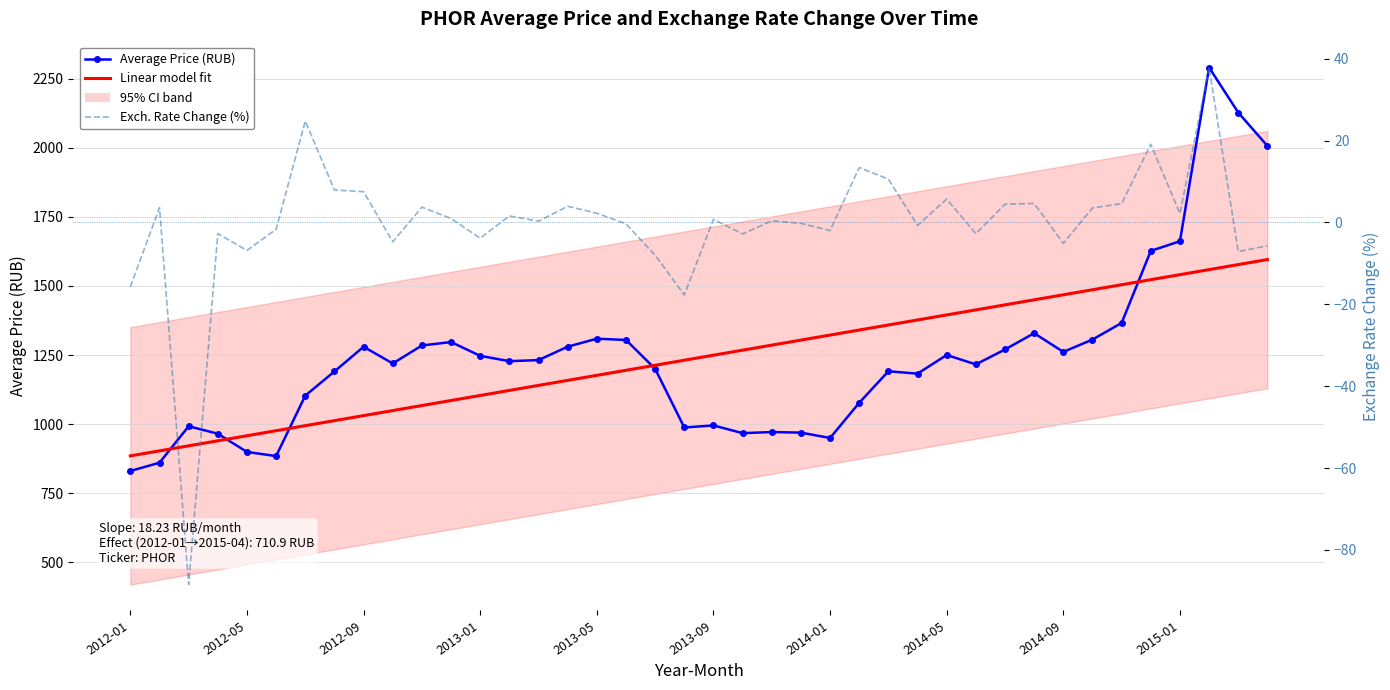

In Average Price (RUB), how many points are lower than both neighbors (excluding endpoints)?

9